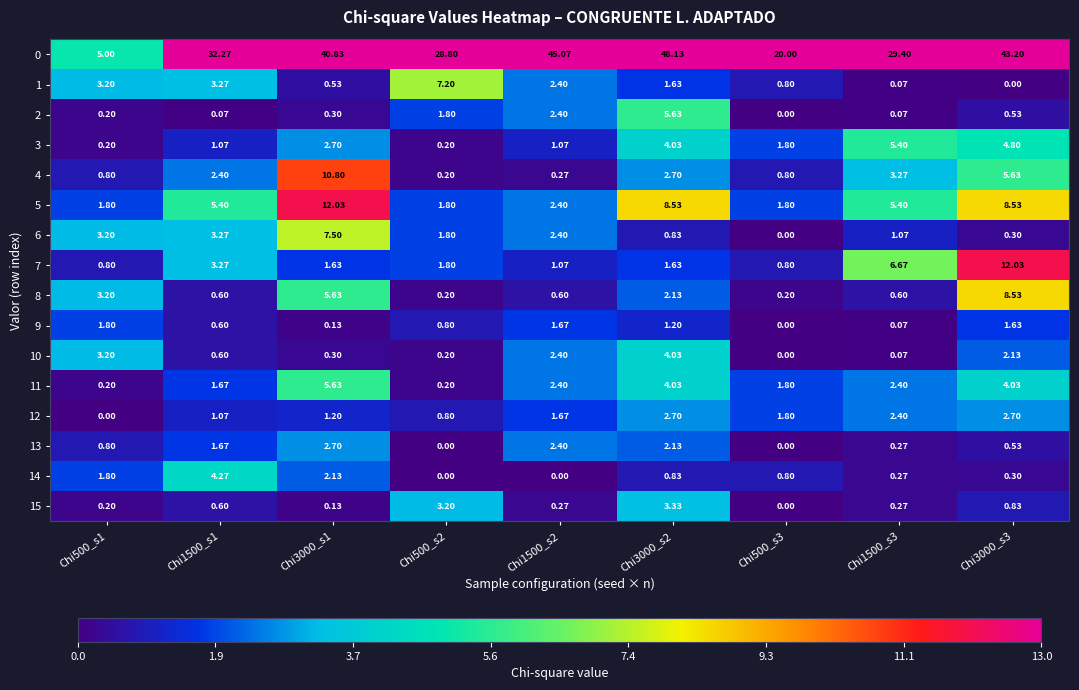

How many distinct data groups are displayed?

16